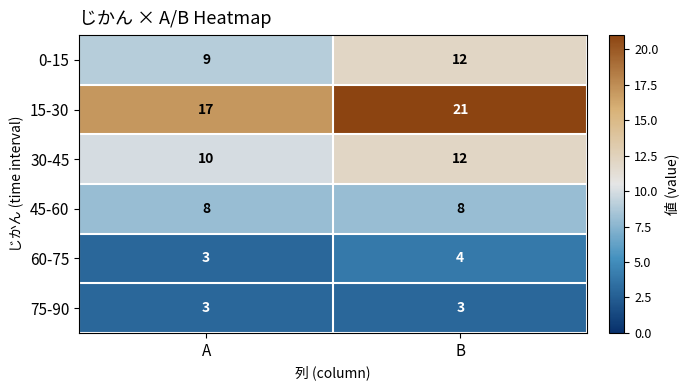

At which category is the sum across all series the highest?

B